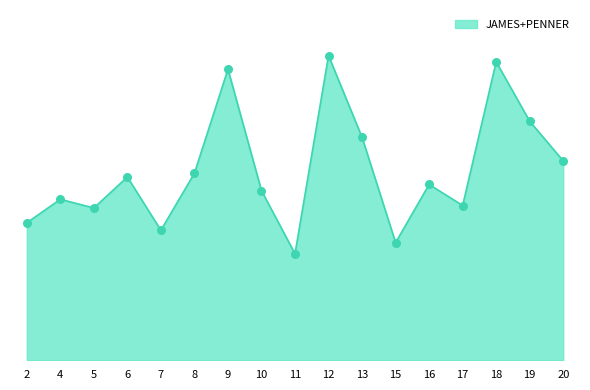

Does the chart have visible grid lines?

No